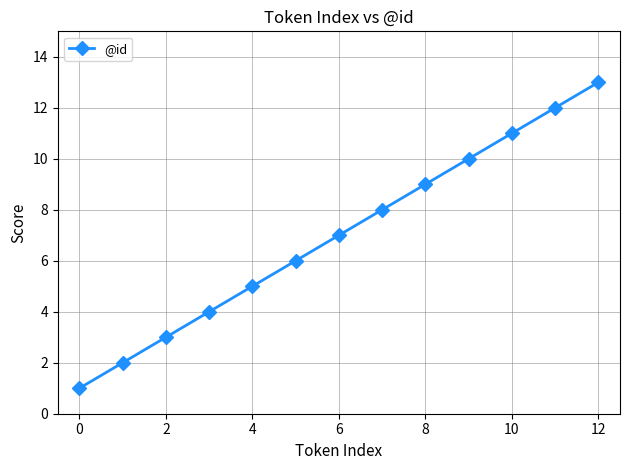

Reading right to left, what are all the values shown in this chart?

13	12	11	10	9	8	7	6	5	4	3	2	1